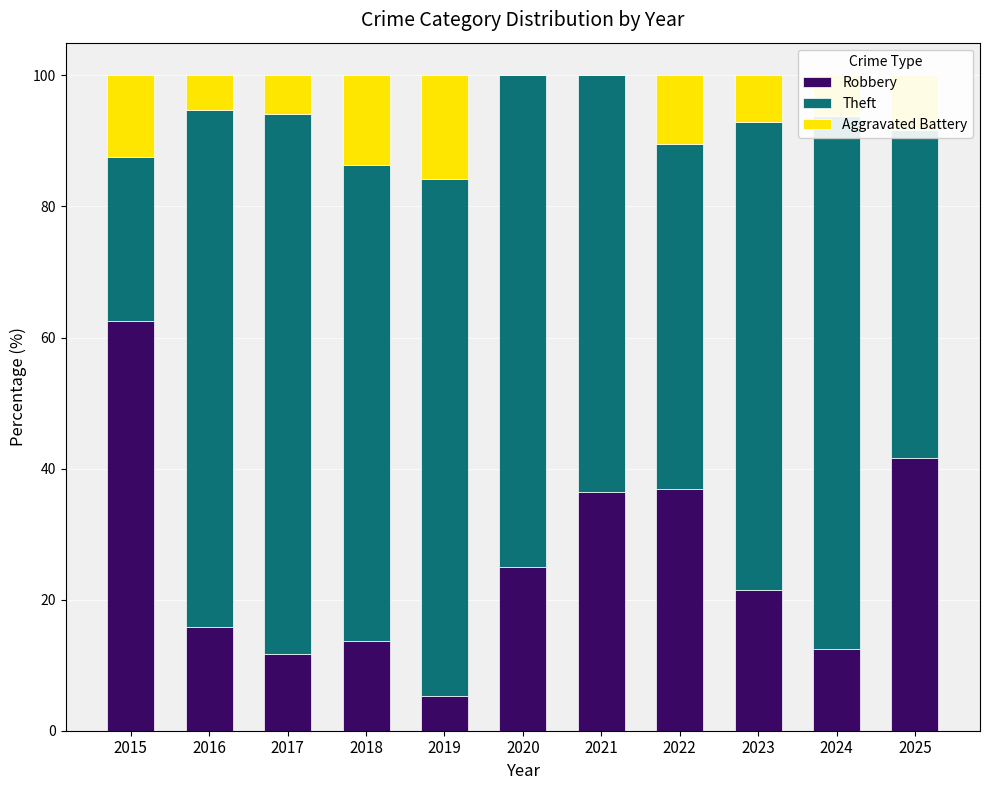

What is the total value across all series at 2024?

100.0